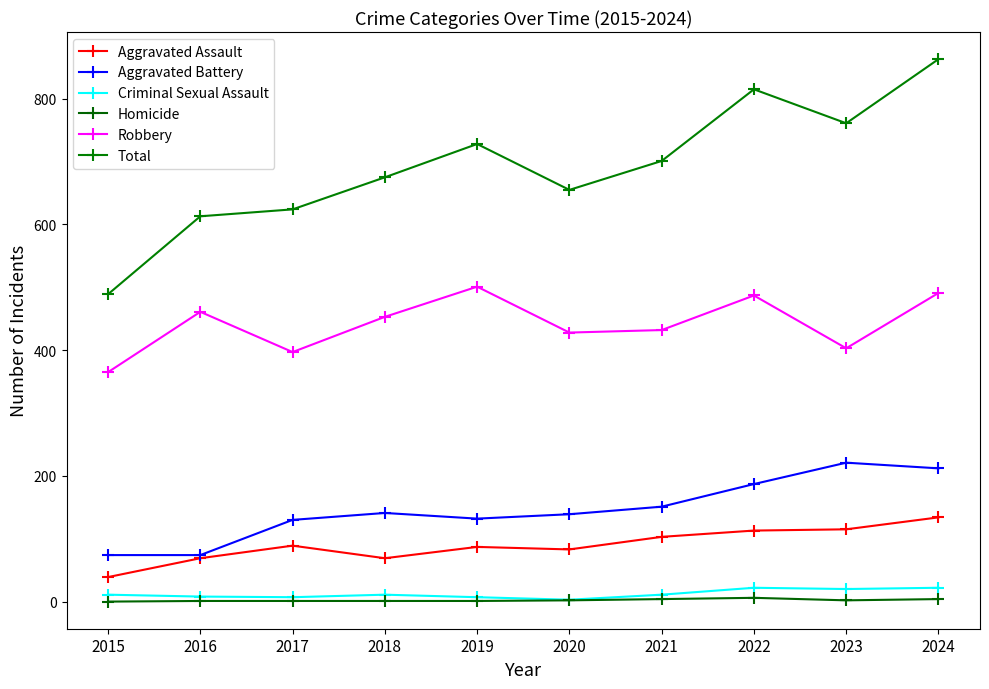

At how many categories does at least one series exceed 594?

9